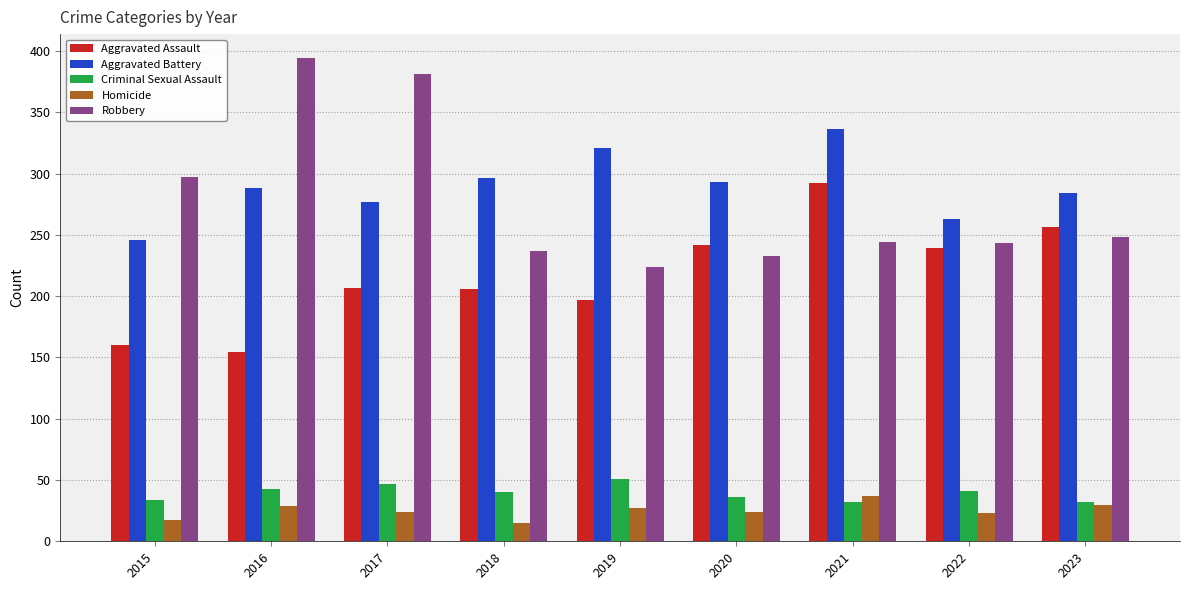

The value of Robbery at 2018 is 94. True or false?

False